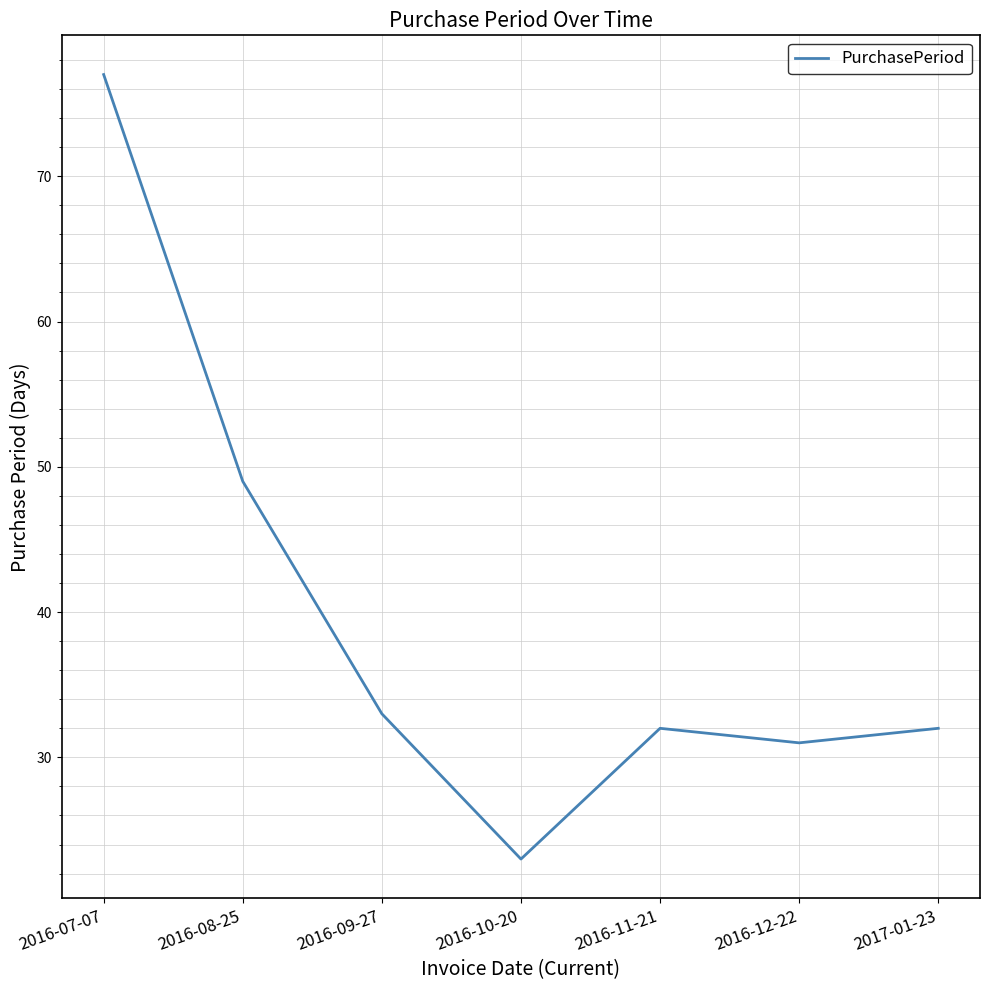

What is the ratio of the value at 2016-09-27 to the value at 2017-01-23?

1.0